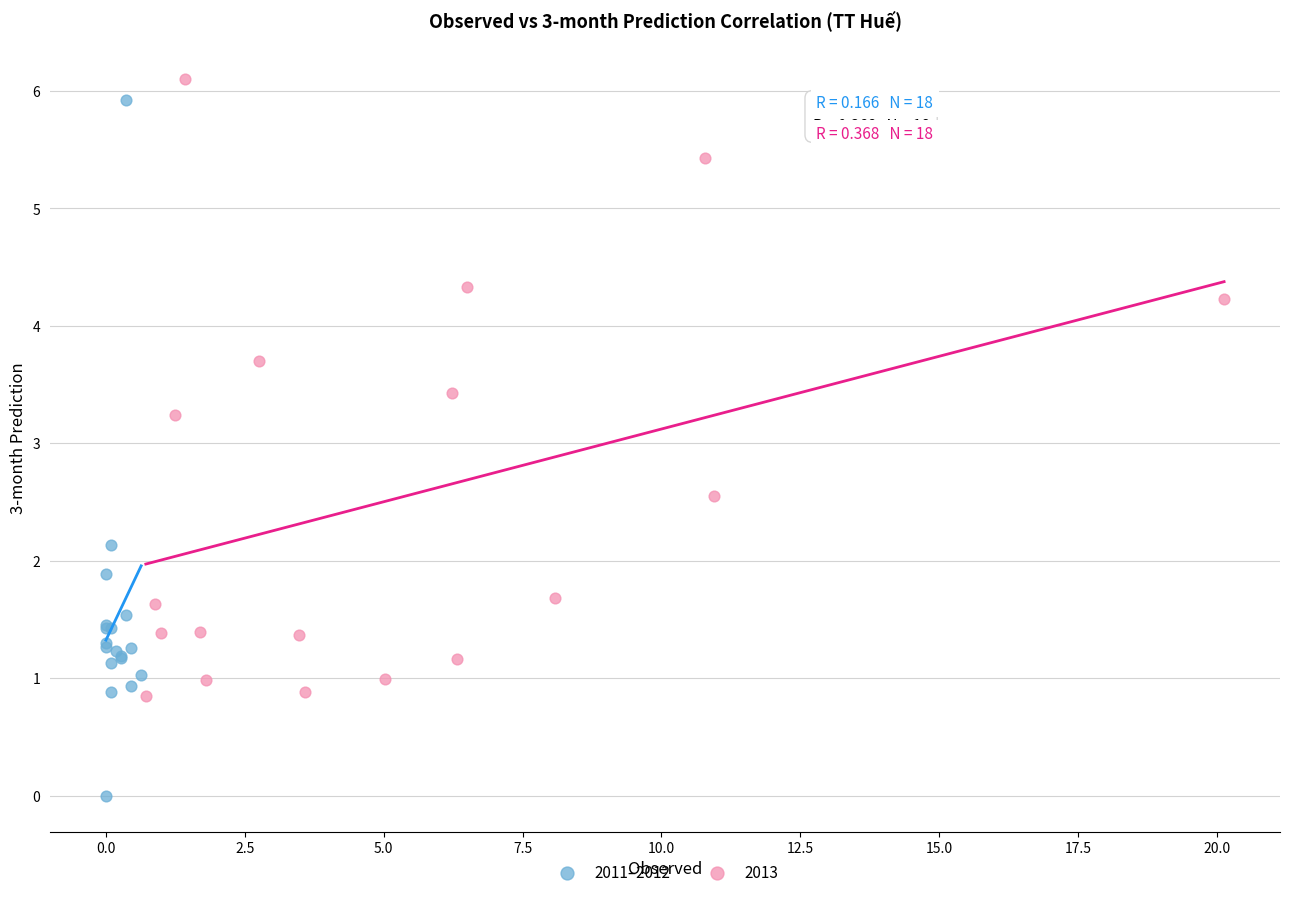

Which series has the widest spread of Y values?

2011–2012